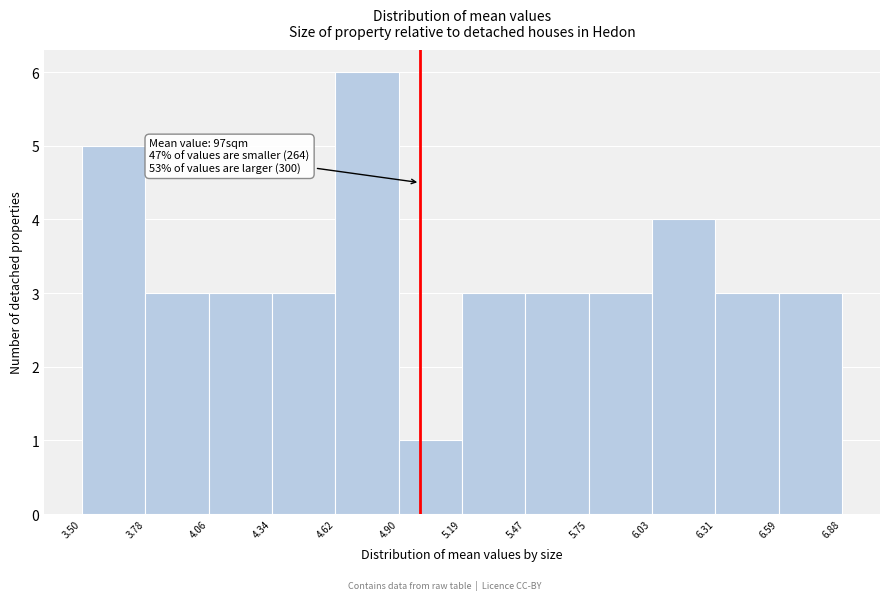

Over which range of the x-axis is the bar tallest?

4.62 to 4.90